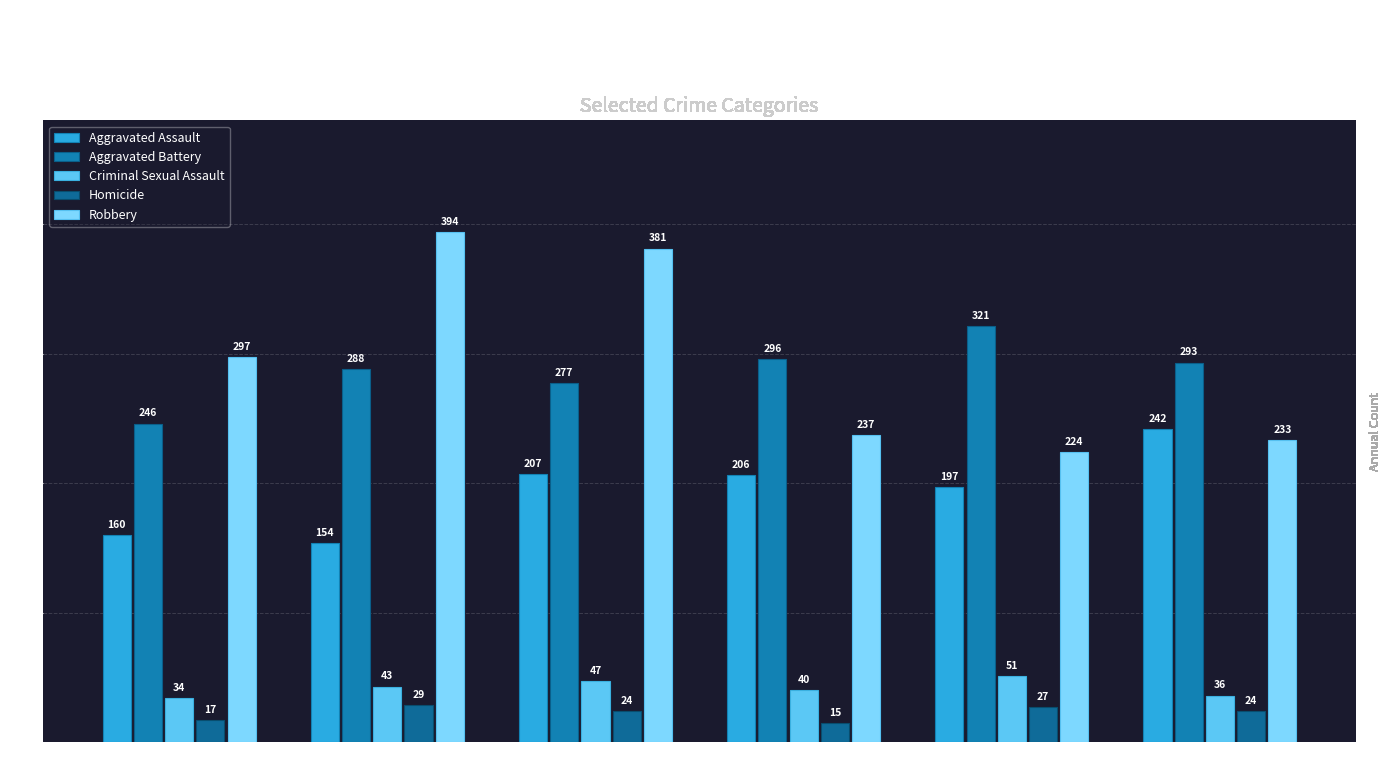

How many data points in Robbery are less than 297?

3